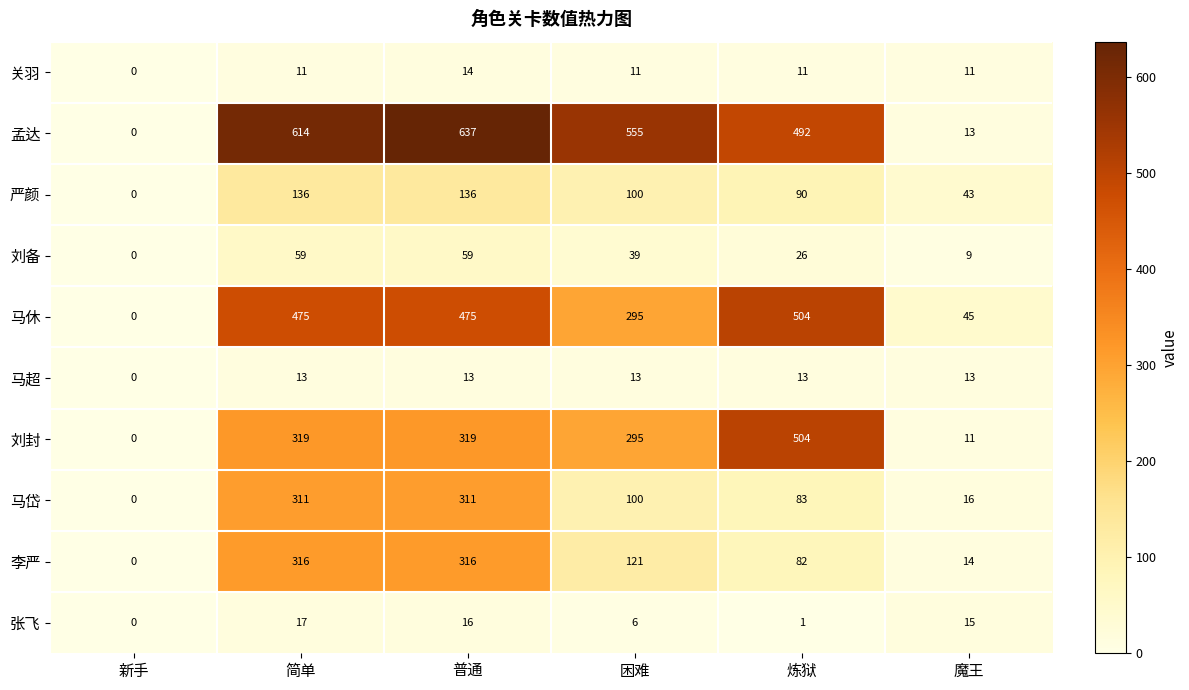

What is the difference between the 孟达 values at 普通 and 魔王?

624